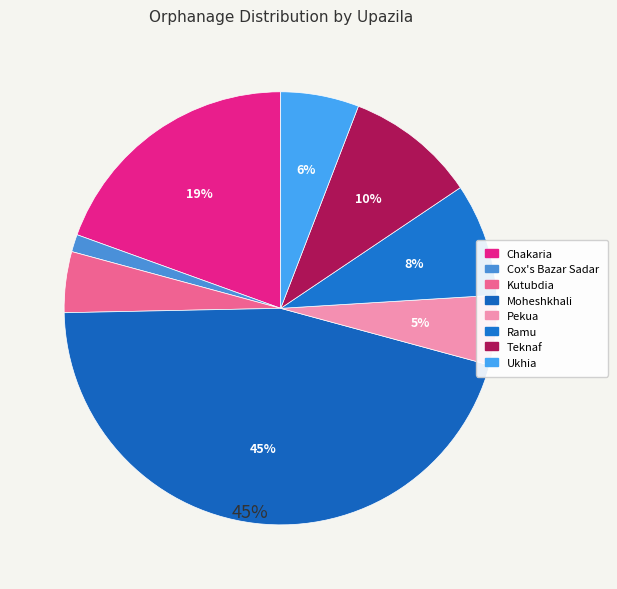

Count the number of slices in the pie.

8